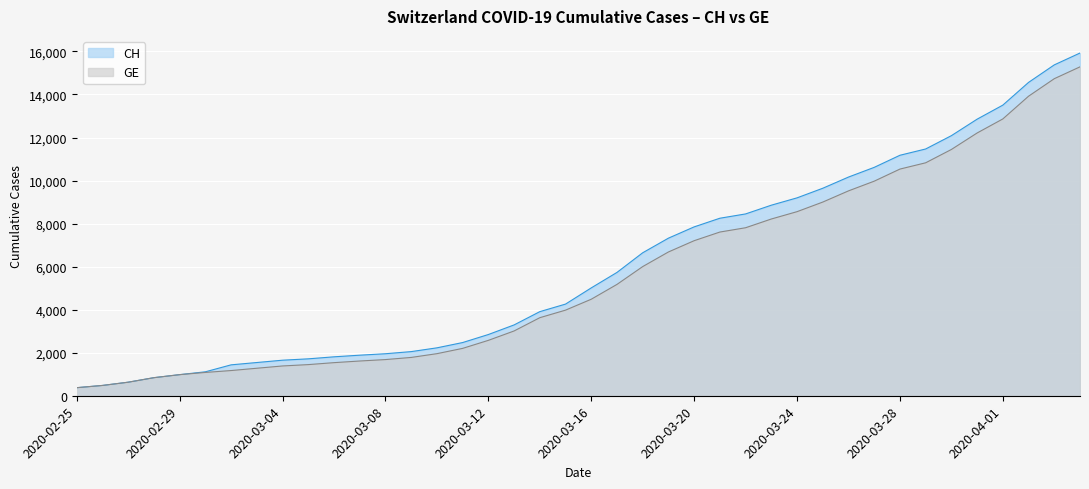

Is it true that GE equals 9520 at 2020-03-26?

True